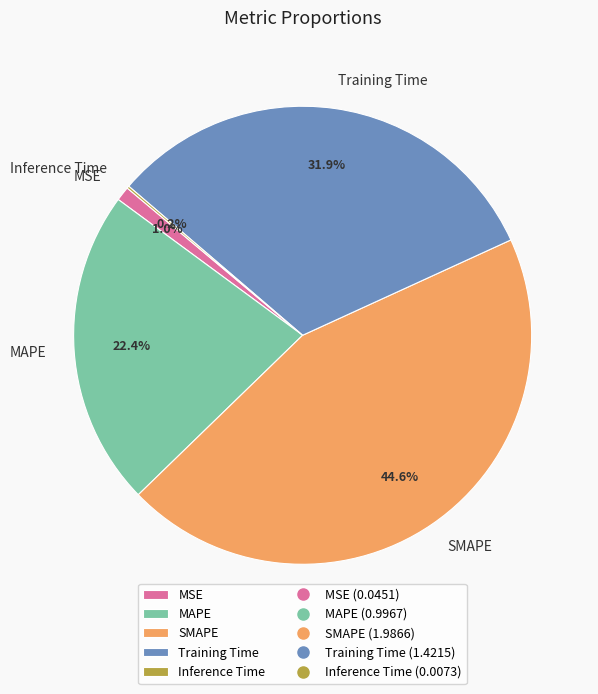

Between SMAPE and Training Time, which is larger?

SMAPE